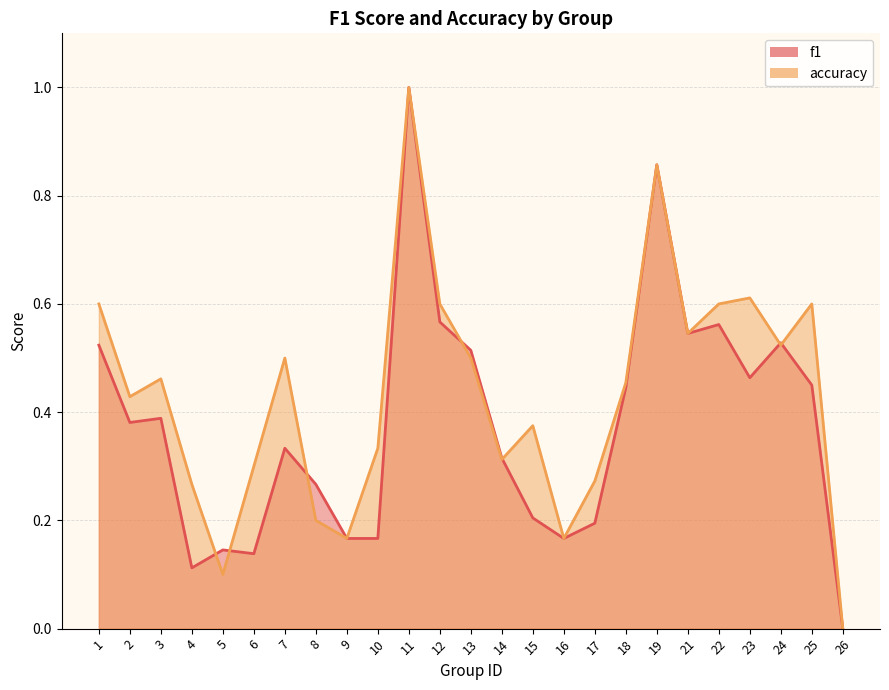

At which category does the chart reach its peak across all series?

11